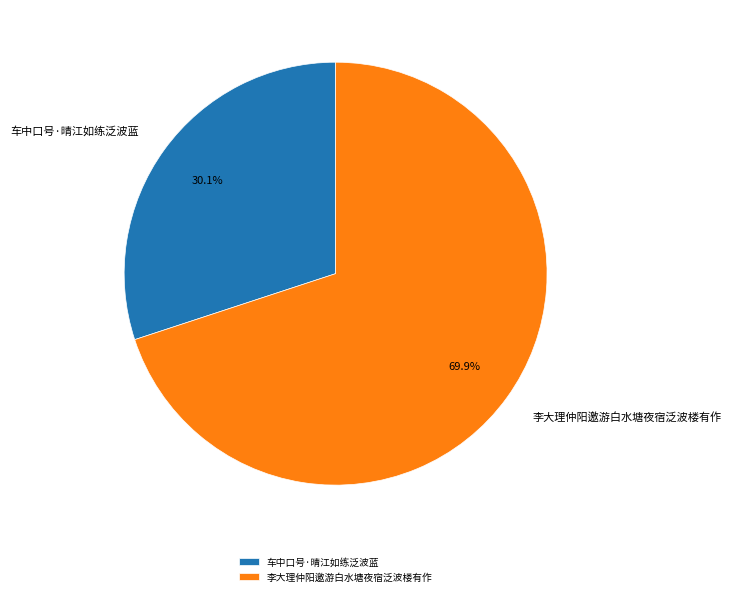

The 车中口号·晴江如练泛波蓝 slice represents 30% of the pie. True or false?

True